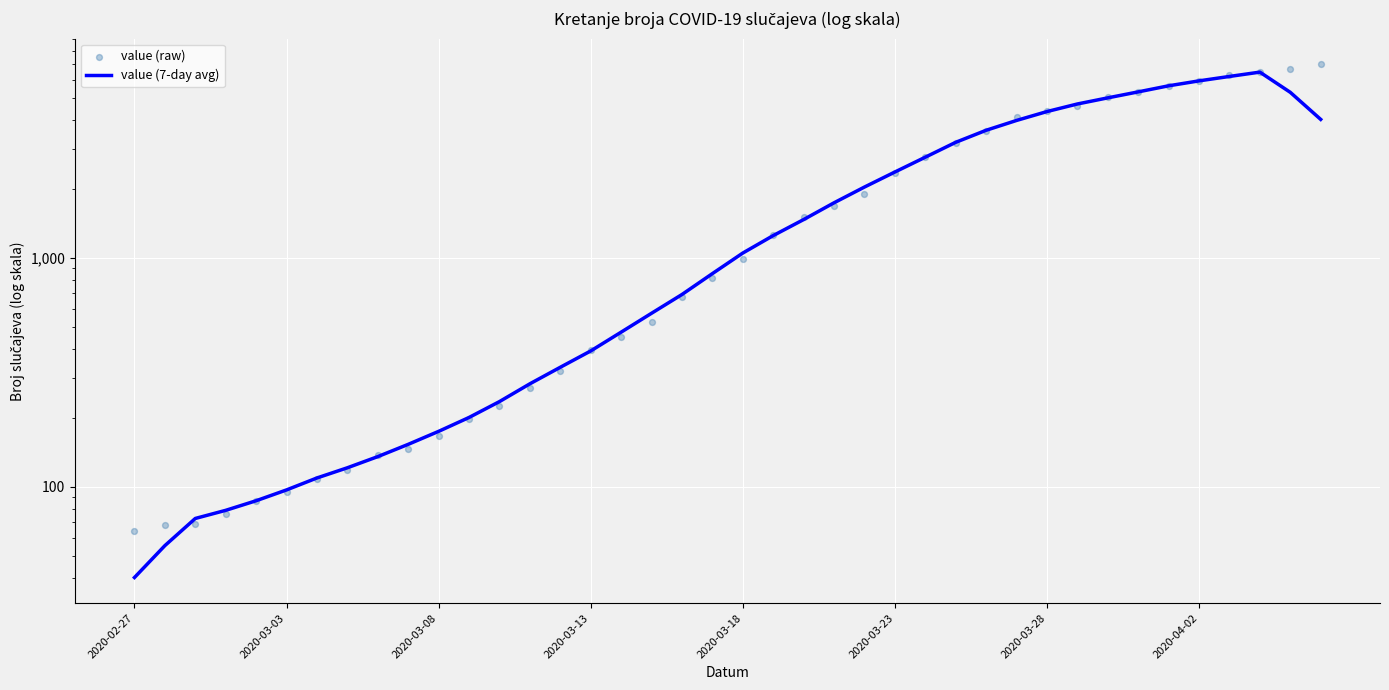

At how many categories does at least one series exceed 2458?

14